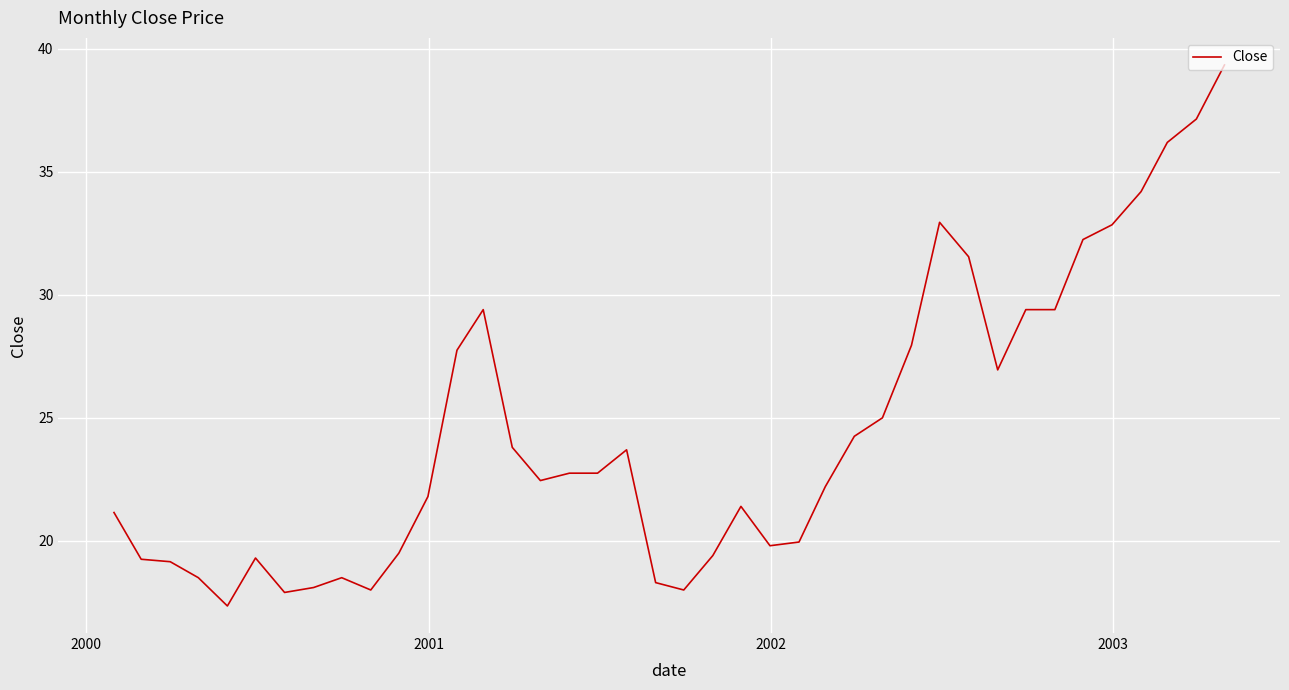

What is the greatest value displayed?

39.4